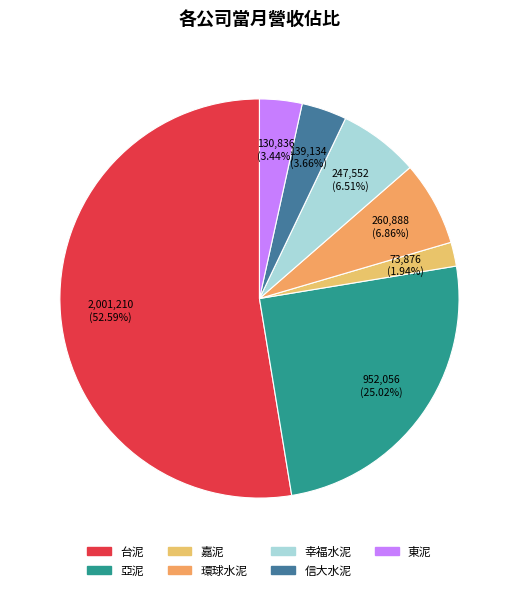

To the nearest percent, what is the difference between the largest and smallest slice percentages?

51%